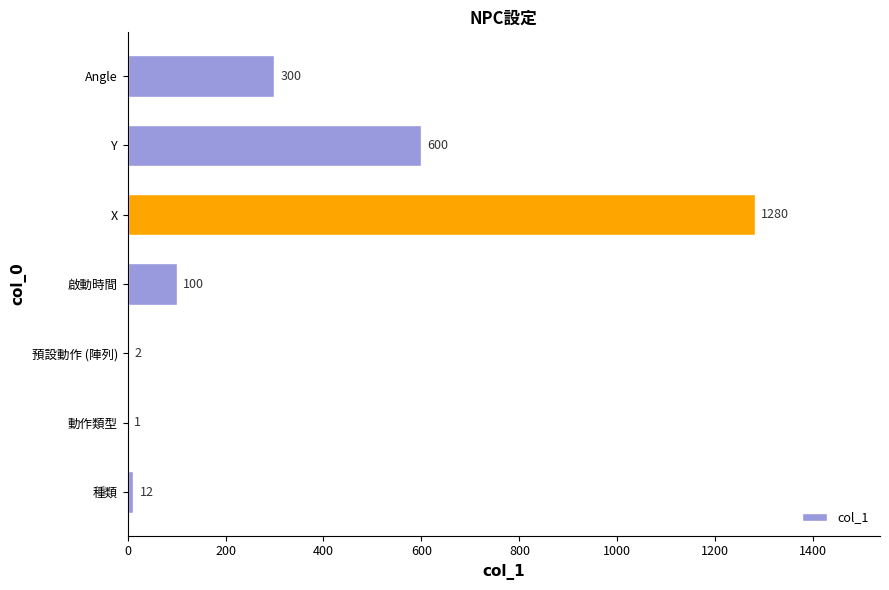

Reading top to bottom, list all the values displayed in this chart.

Angle=300	Y=600	X=1280	啟動時間=100	預設動作 (陣列)=2	動作類型=1	種類=12